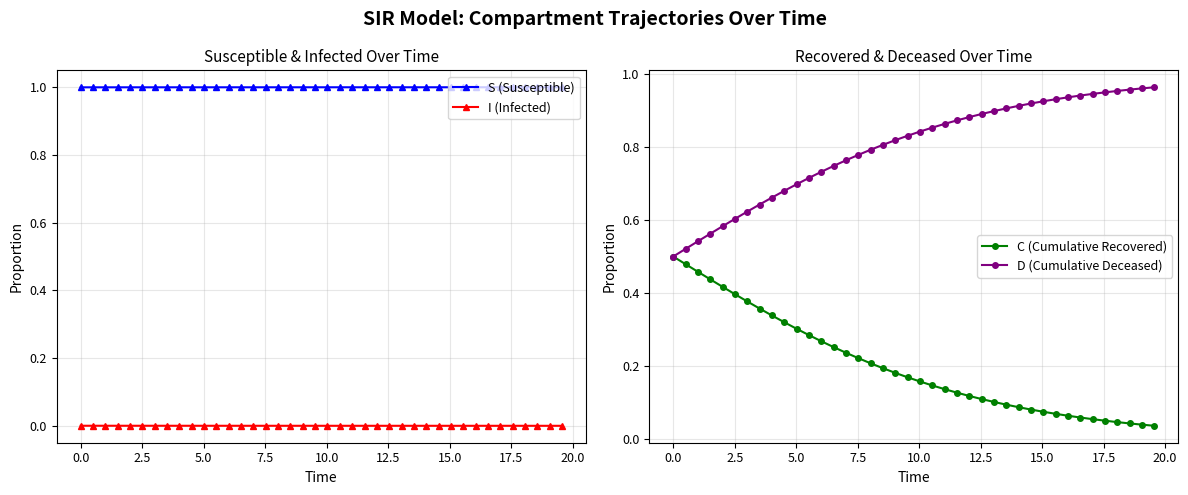

True or false: I (Infected) and S (Susceptible) intersect in this chart.

False